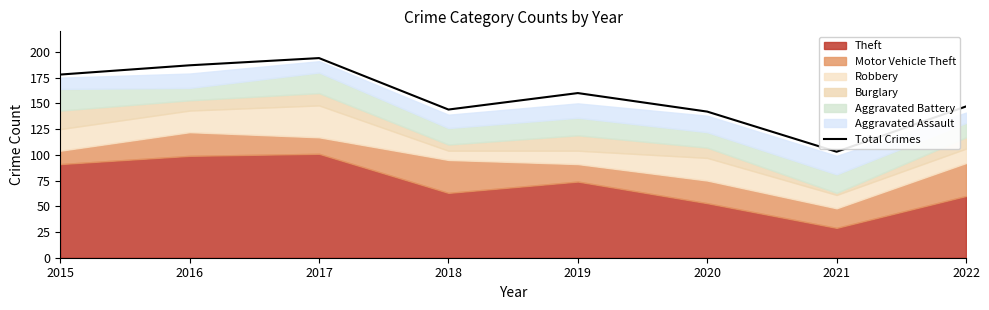

True or false: there are more than 0 points higher than both neighbors.

True